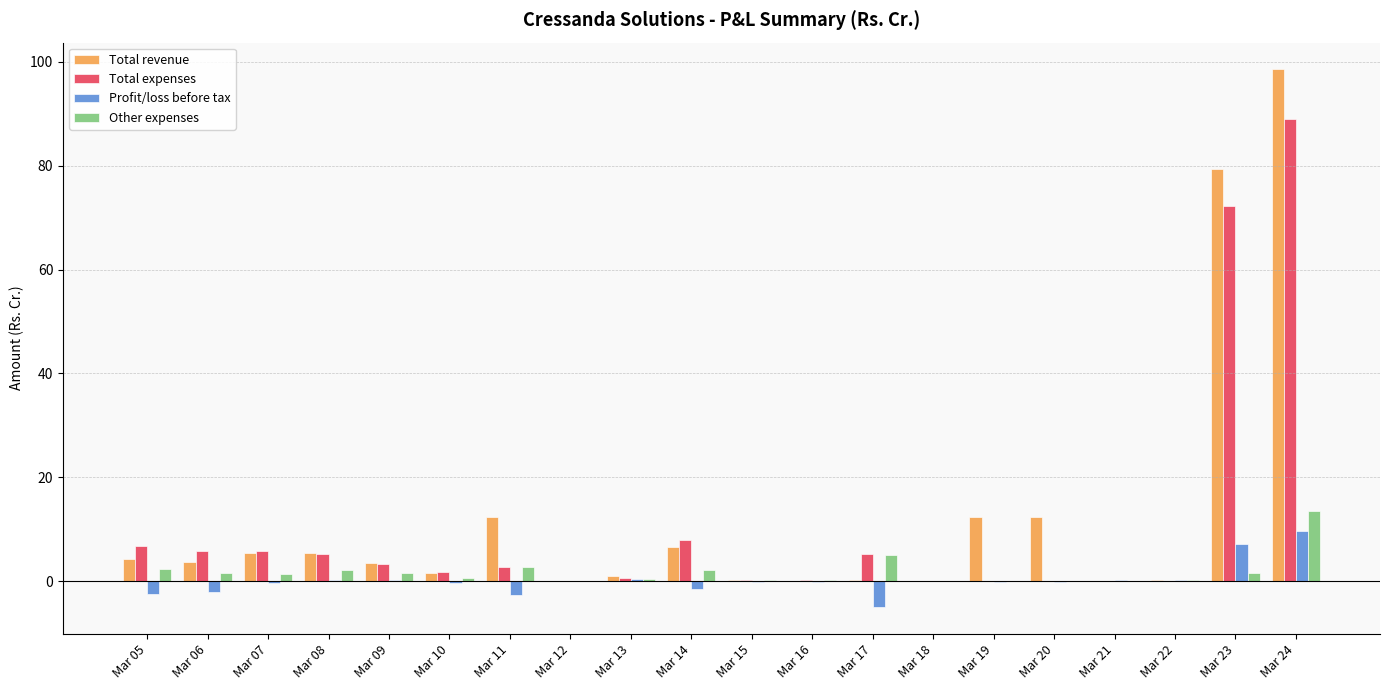

What is the difference between the Profit/loss before tax values at Mar 09 and Mar 06?

2.2